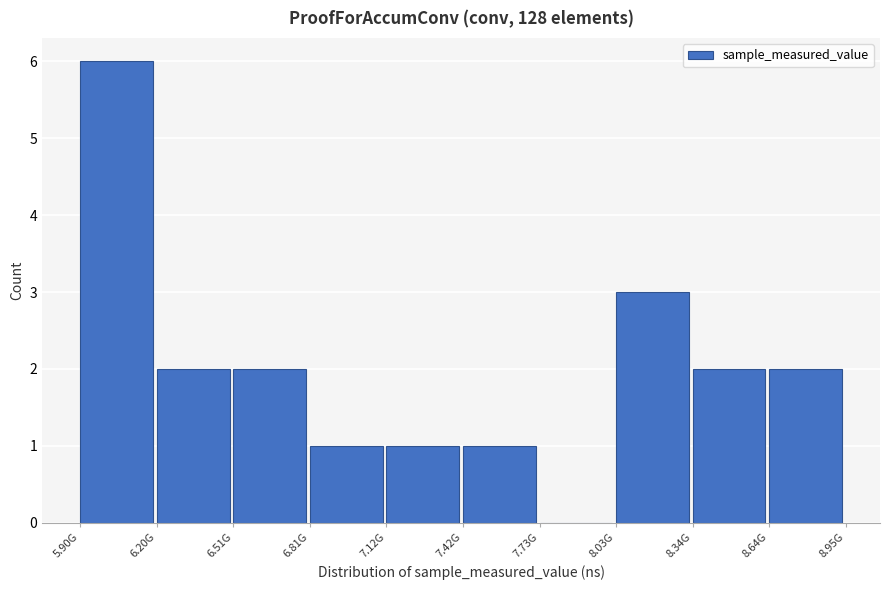

Reading right to left, what are all the values shown in this chart?

8.64G=2	8.34G=2	8.03G=3	7.73G=0	7.42G=1	7.12G=1	6.81G=1	6.51G=2	6.20G=2	5.90G=6